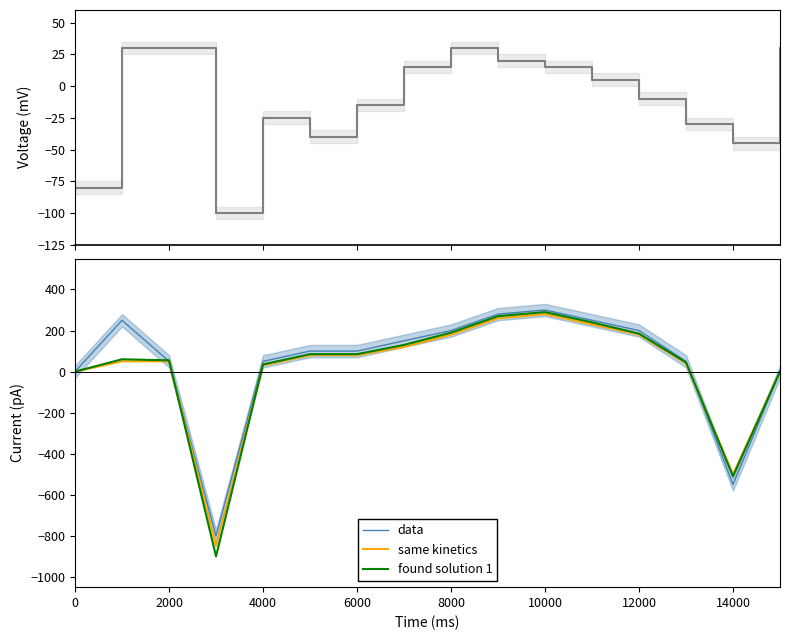

Is the value of data at 12000 greater than the value of same kinetics at 2000?

Yes